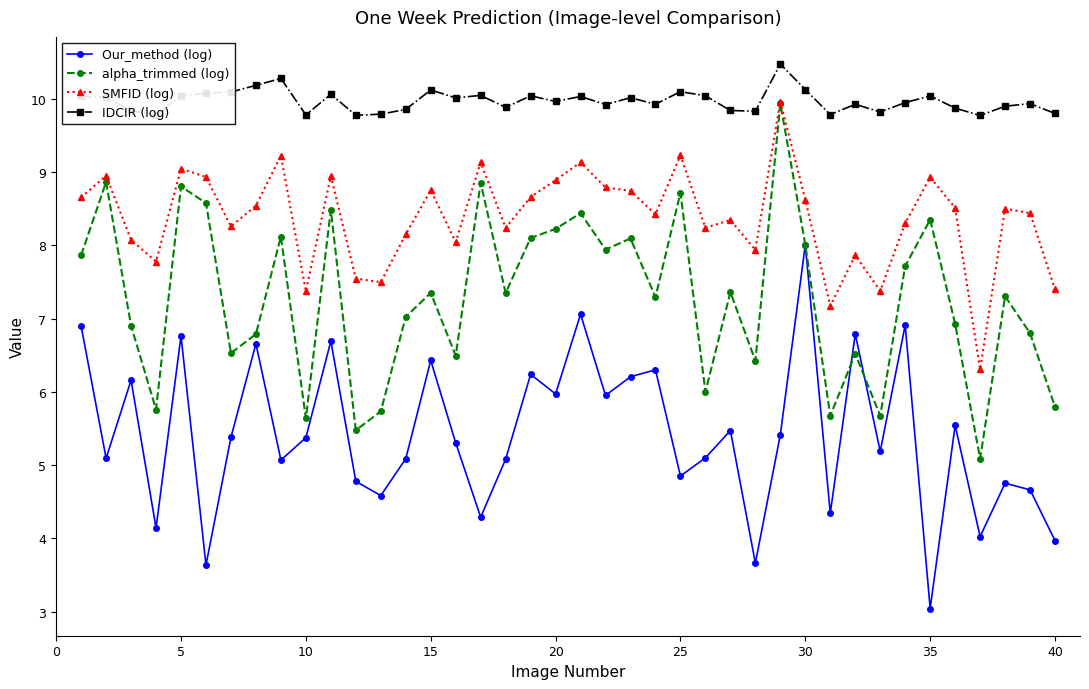

Which series ends up on top after the final intersection of alpha_trimmed (log) and Our_method (log)?

alpha_trimmed (log)